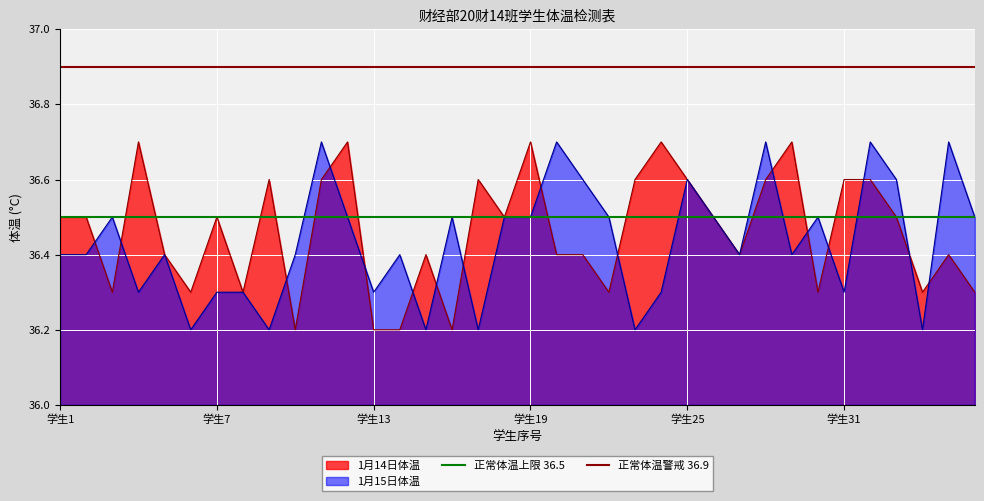

Is the value of 正常体温上限 36.5 at 学生1 greater than the value of 正常体温警戒 36.9 at 学生1?

No